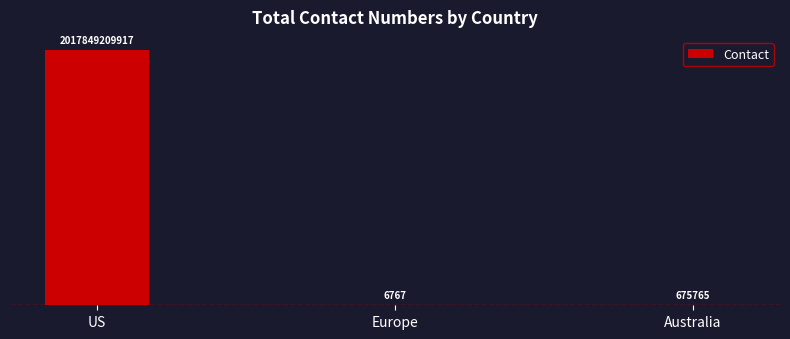

Which has a higher value, US or Europe?

US